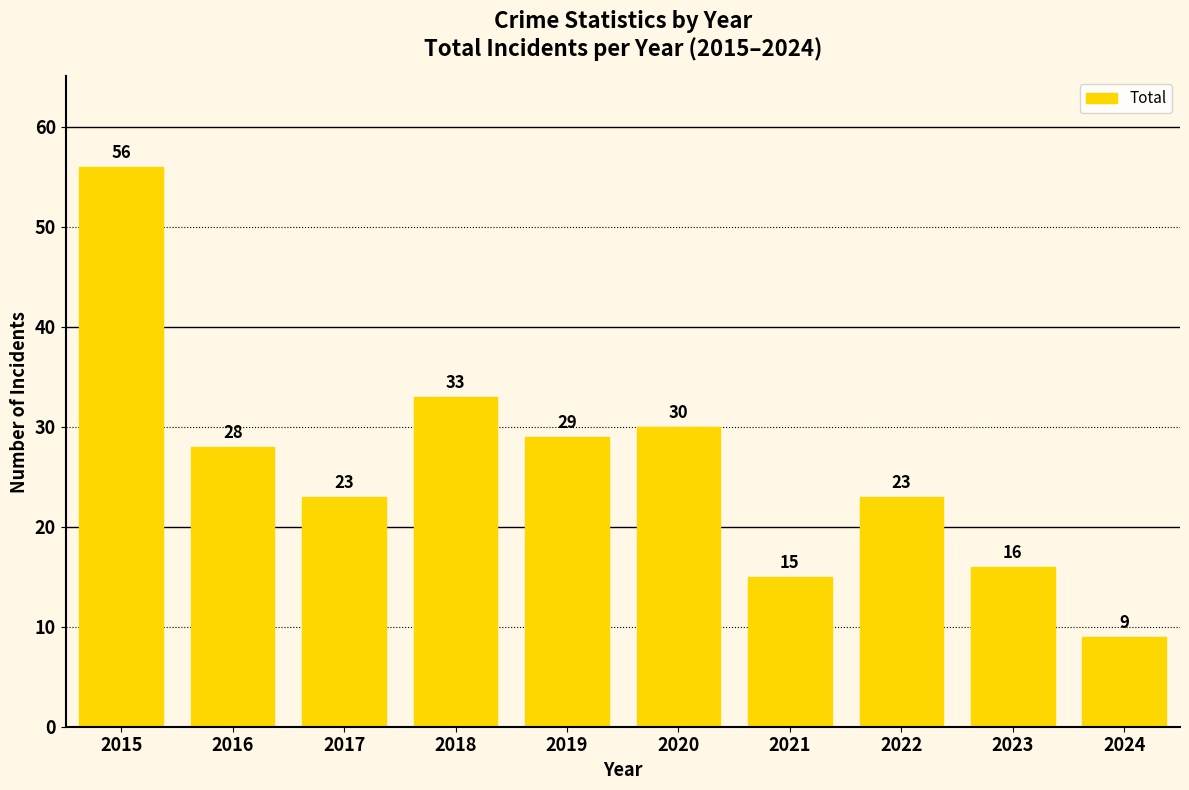

What value does the data have at 2018?

33